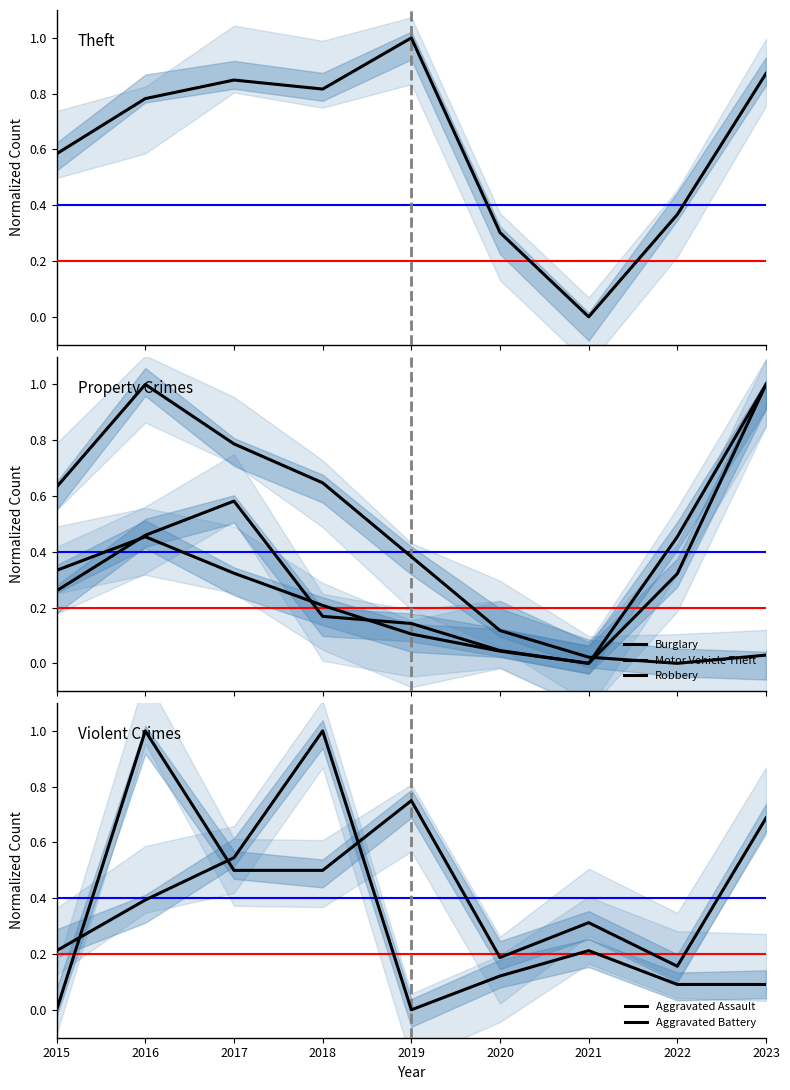

How many lines are shown in the chart?

6